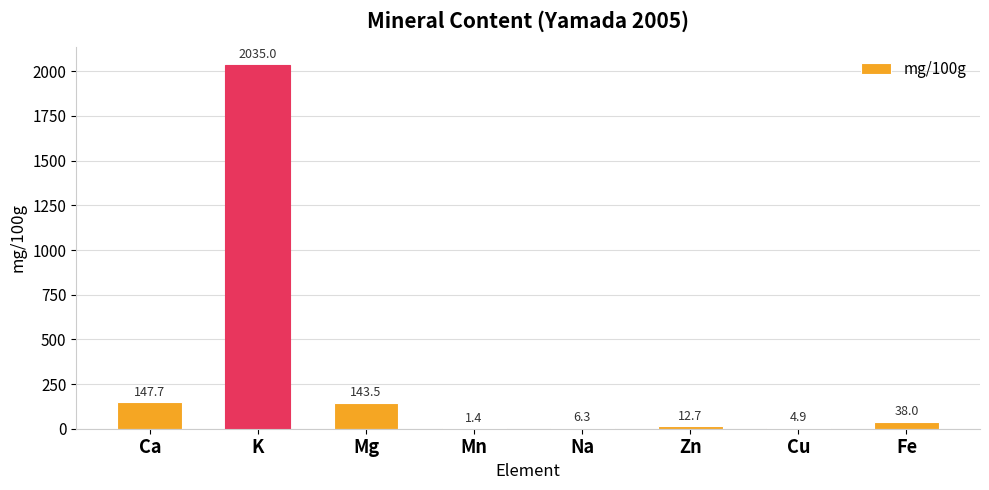

Reading right to left, extract all data points from this chart.

38.0	4.9	12.7	6.3	1.4	143.5	2035.0	147.7